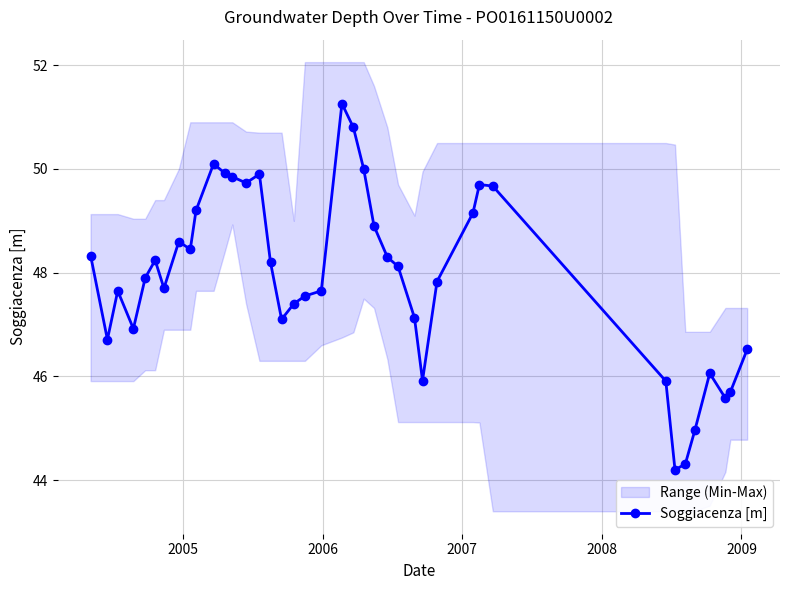

What is the value of the Soggiacenza [m] point at the 32nd from the left?

49.7